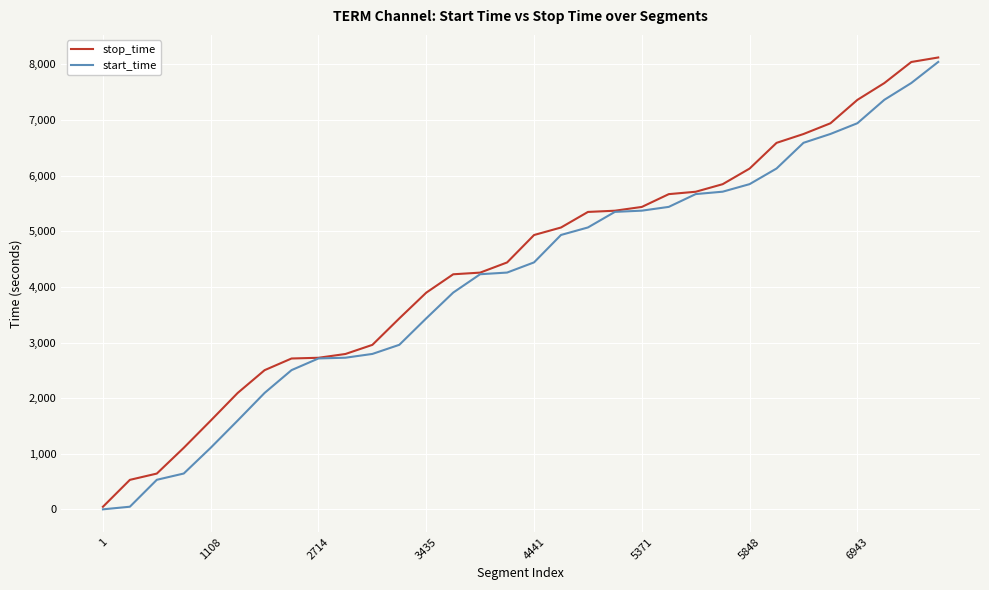

What is the highest value of the stop_time series?

8125